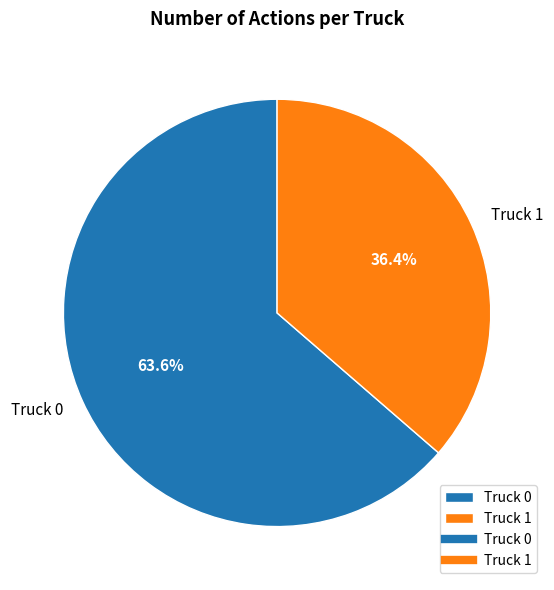

Is it true that Truck 1 is 42% of the pie?

False